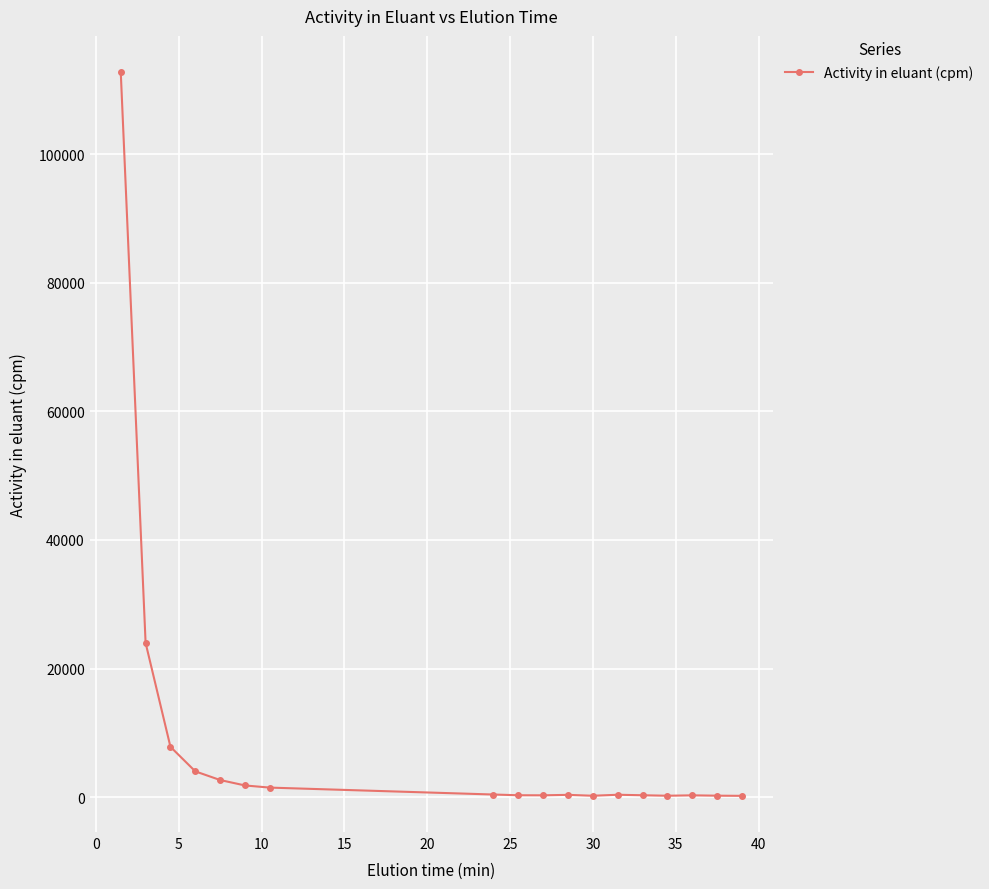

What is the average value?

8761.3